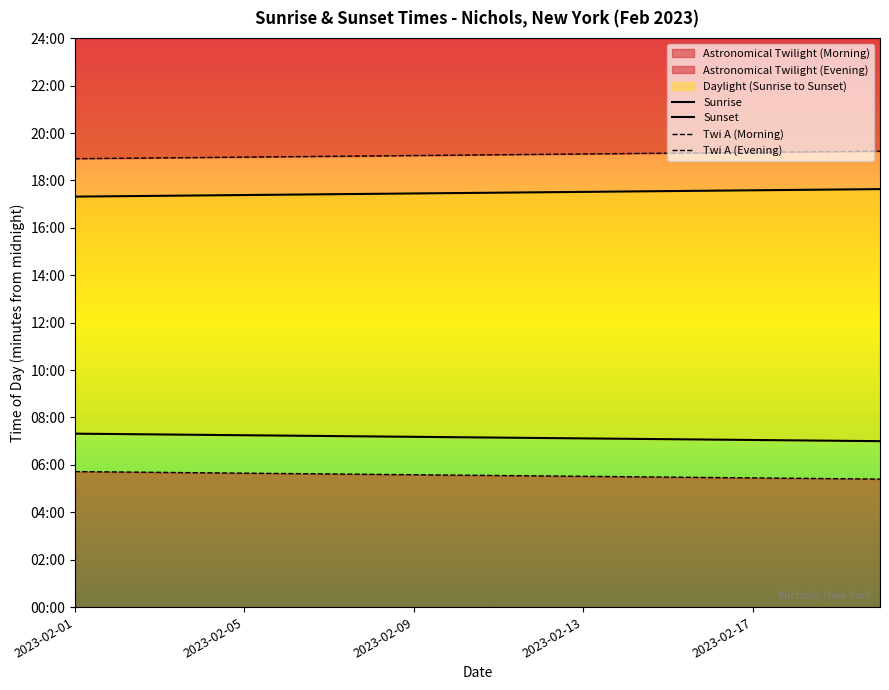

Between 2023-02-13 and 2023-02-17, which series saw the biggest shift?

Sunrise